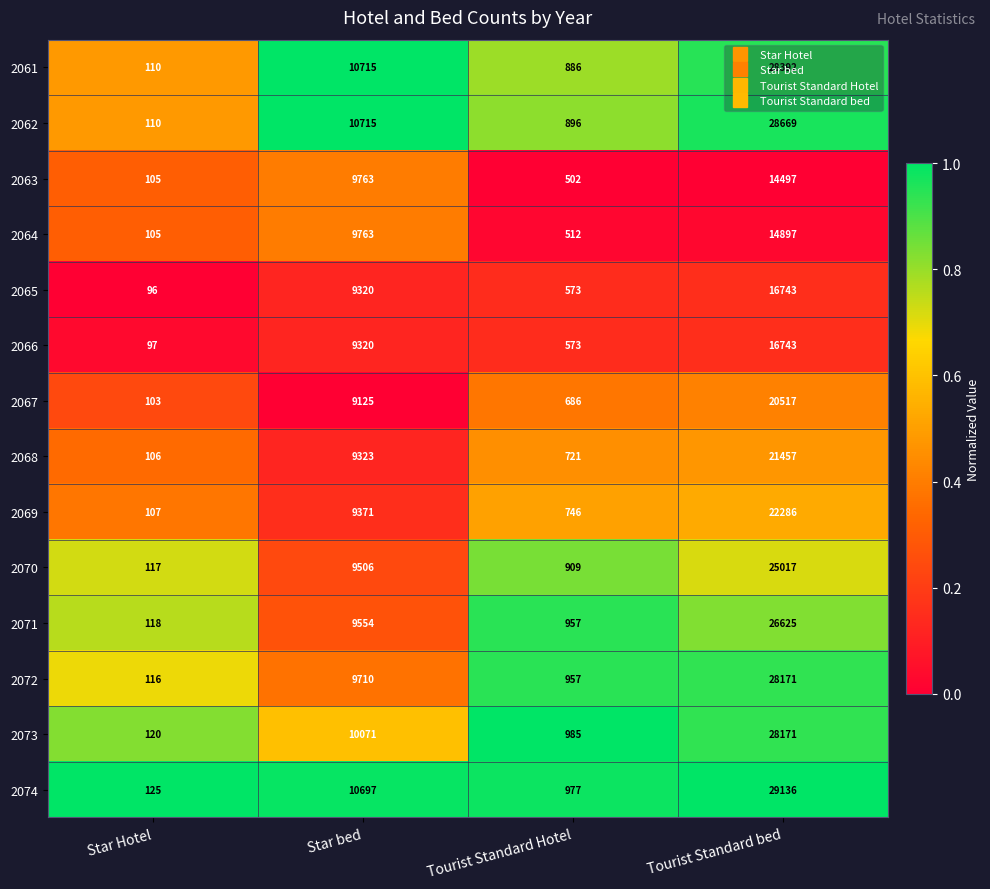

What is the maximum value shown in the chart?

29136